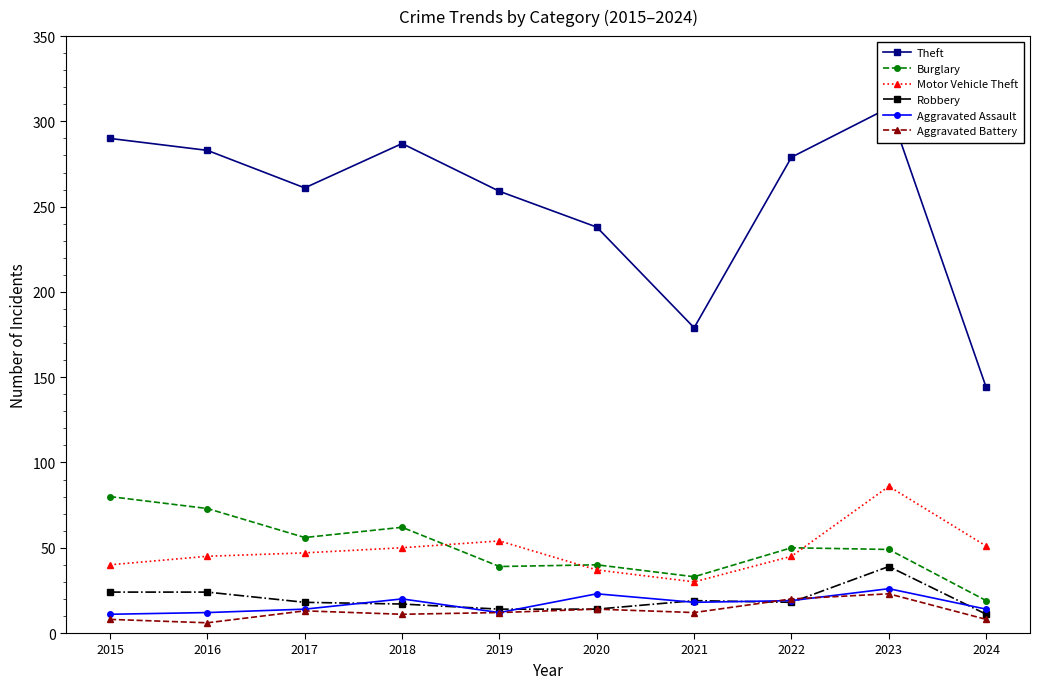

What are all the series names shown in the legend?

Theft, Burglary, Motor Vehicle Theft, Robbery, Aggravated Assault, Aggravated Battery